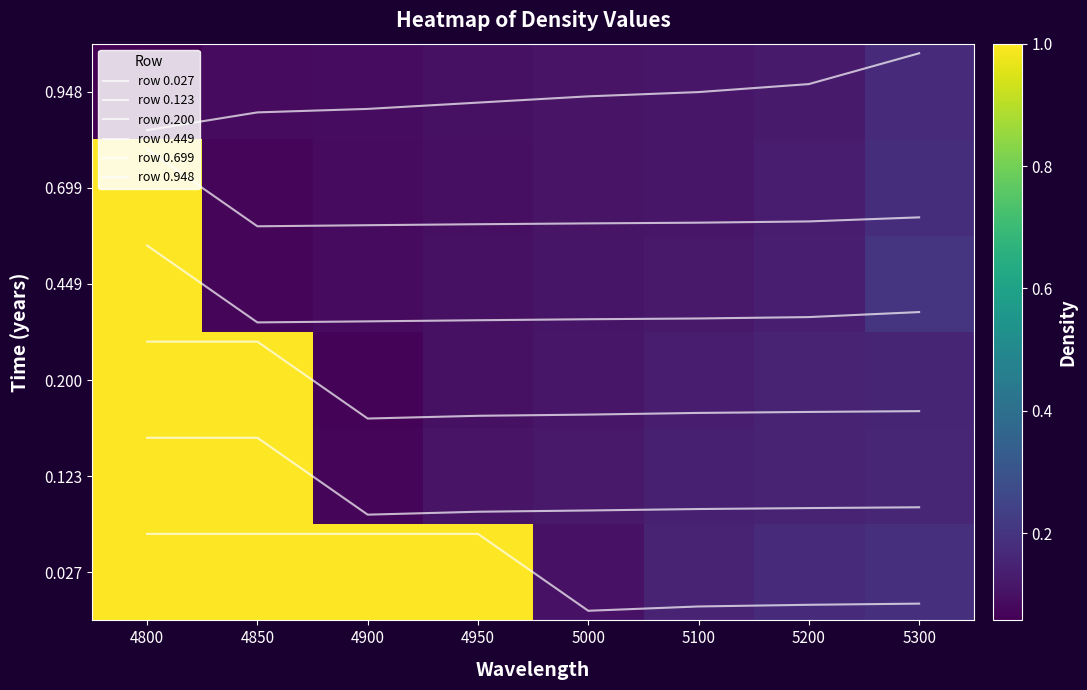

At which category does the chart reach its minimum across all series?

5000